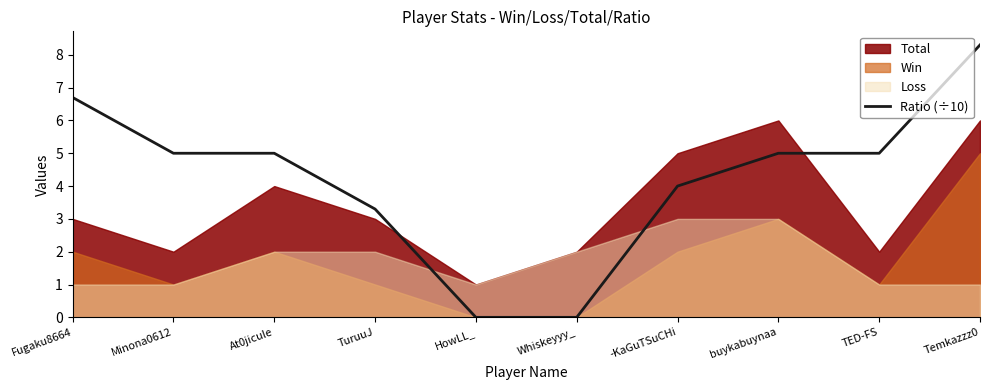

Where is the data nearest to the value 4?

-KaGuTSuCHi